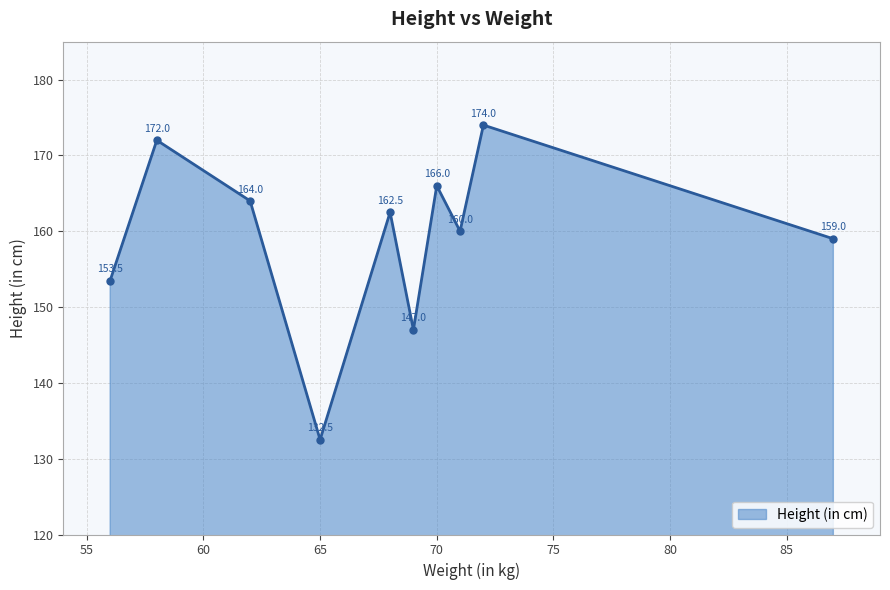

How many values are below 162?

5